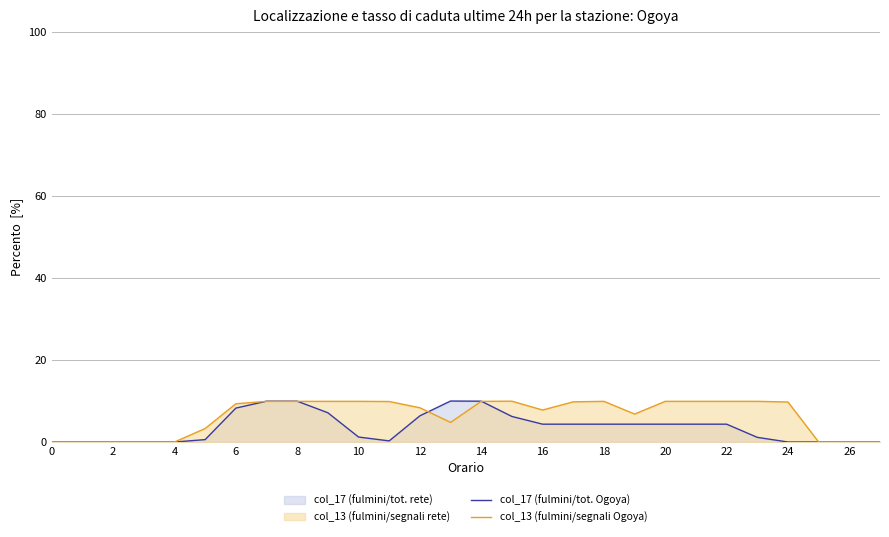

How many values in the col_17 (fulmini/tot. Ogoya) series exceed 4?

15